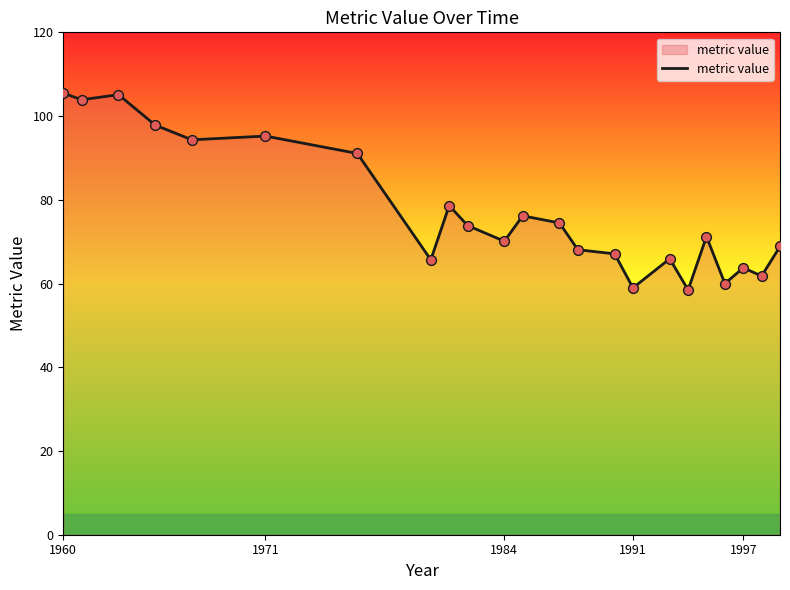

What is the minimum value shown in the chart?

58.5